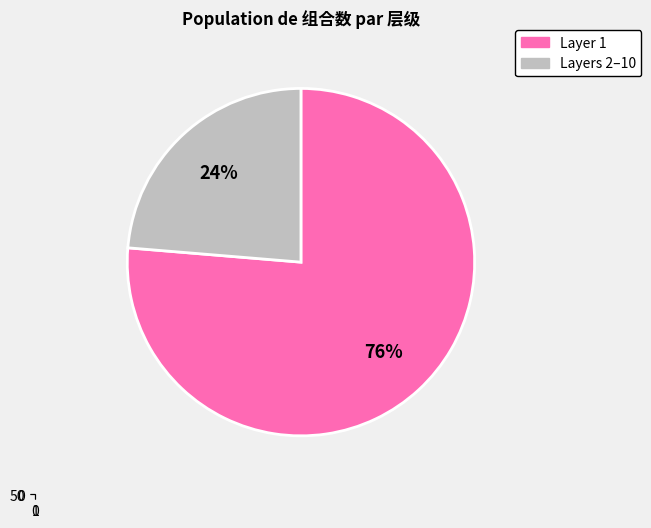

Which category accounts for the majority?

1